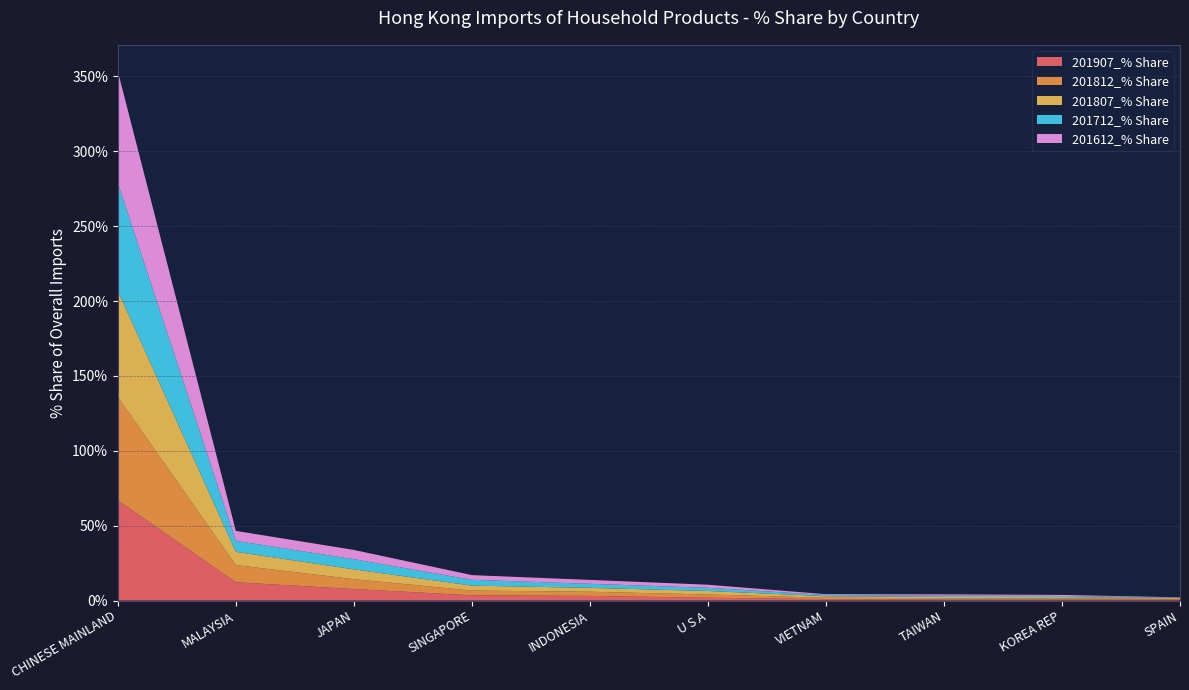

Reading right to left, what are all the values shown in this chart?

201907_% Share: 0.6	0.7	0.7	0.9	1.9	3.1	3.5	7.7	12.2	67.0
201812_% Share: 0.4	0.8	0.8	1.0	2.2	2.8	3.2	6.6	11.5	68.9
201807_% Share: 0.7	0.8	0.8	1.0	2.4	2.6	3.3	6.6	8.8	70.9
201712_% Share: 0.2	0.8	0.9	0.8	2.1	2.7	3.9	6.8	7.3	72.1
201612_% Share: 0.2	0.7	0.9	0.5	2.1	2.6	3.1	6.2	6.7	74.5